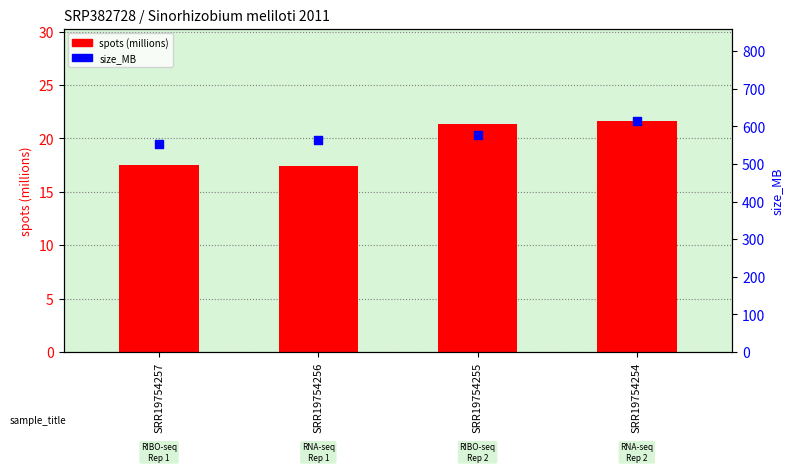

Which series has the largest total across all categories?

size_MB